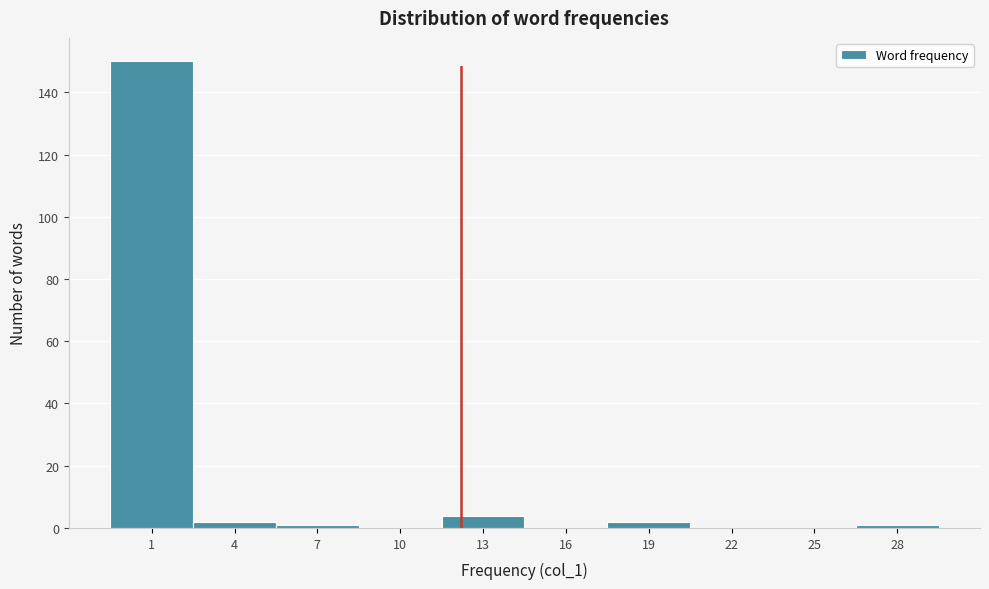

Reading left to right, transcribe all the data shown in this chart.

1=150	4=2	7=1	10=0	13=4	16=0	19=2	22=0	25=0	28=1